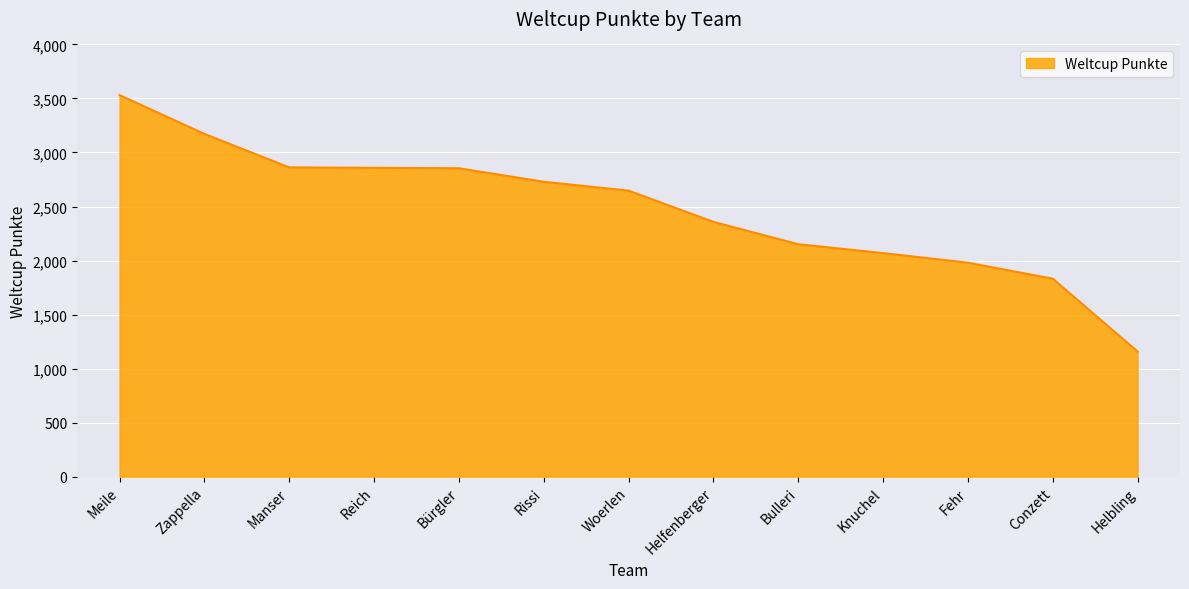

What is the ratio of the value at Manser to the value at Fehr?

1.4